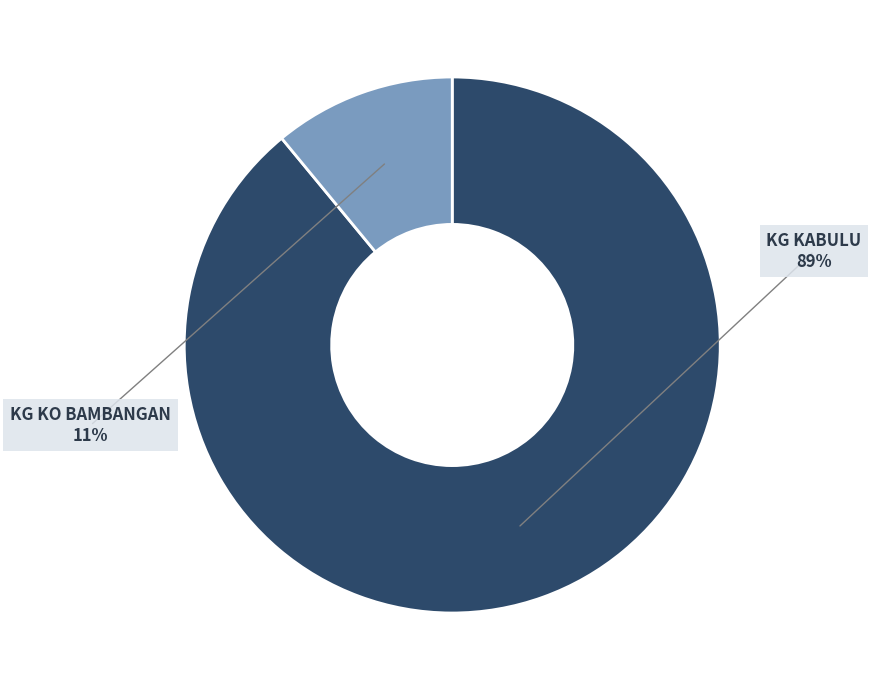

How many slices are in this pie chart?

2